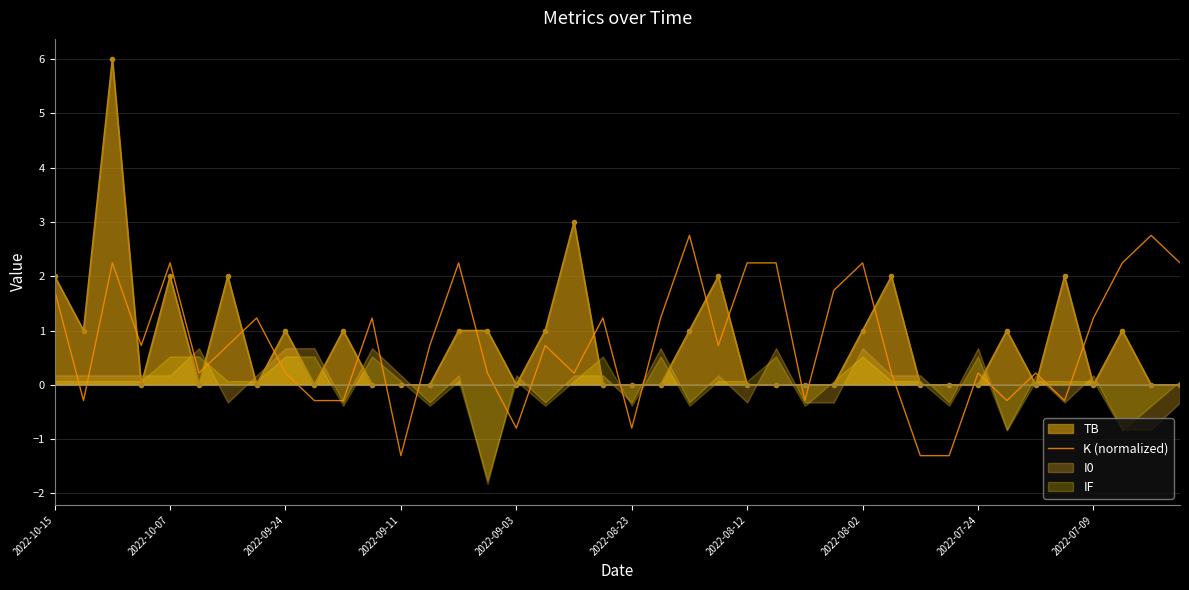

The TB series shows -3.4 at 2022-07-09. True or false?

False